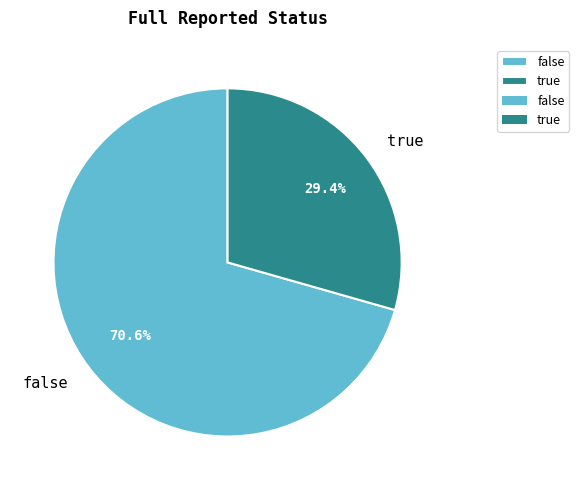

What percentage is the true slice, to the nearest percent?

29%